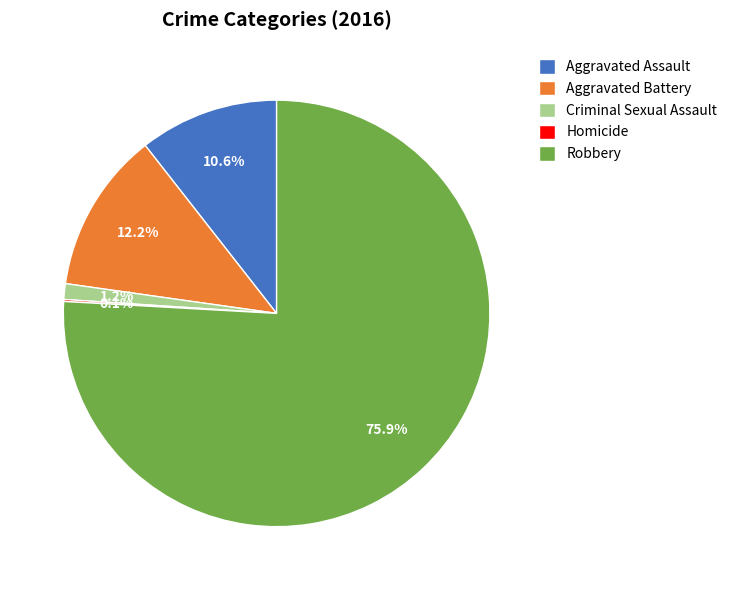

To the nearest percent, what percentage of the pie is Aggravated Assault?

11%